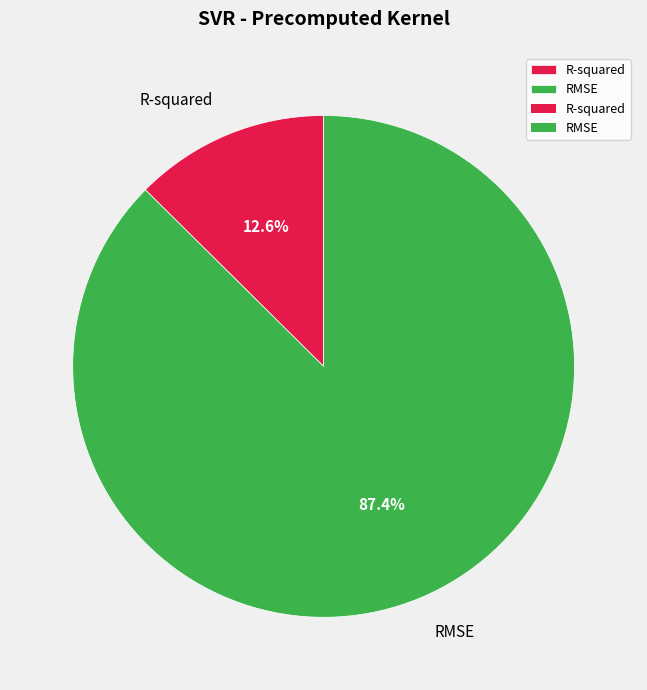

What is the largest slice in the pie chart?

RMSE